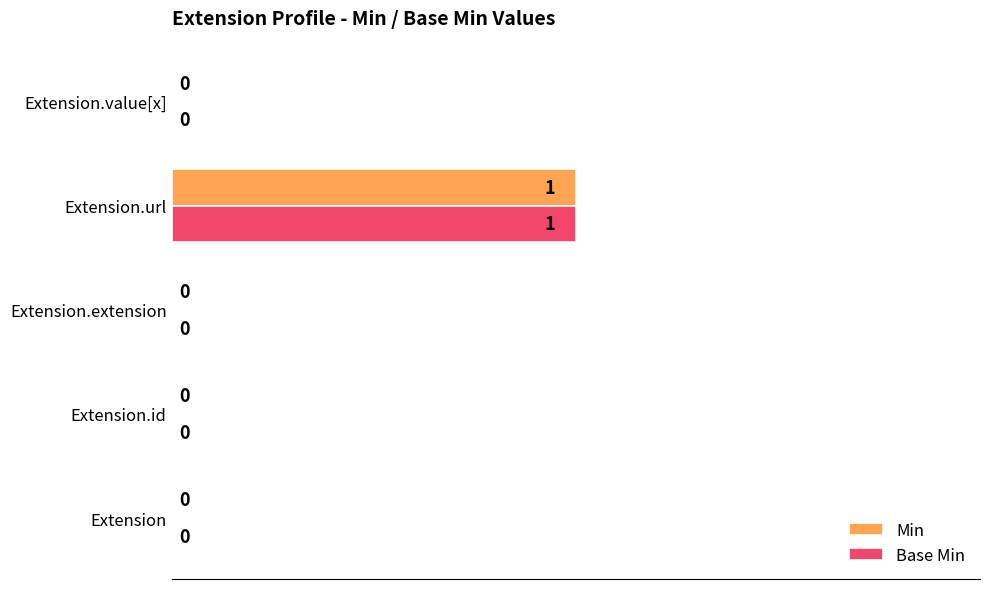

What is the sum of all Base Min values?

1